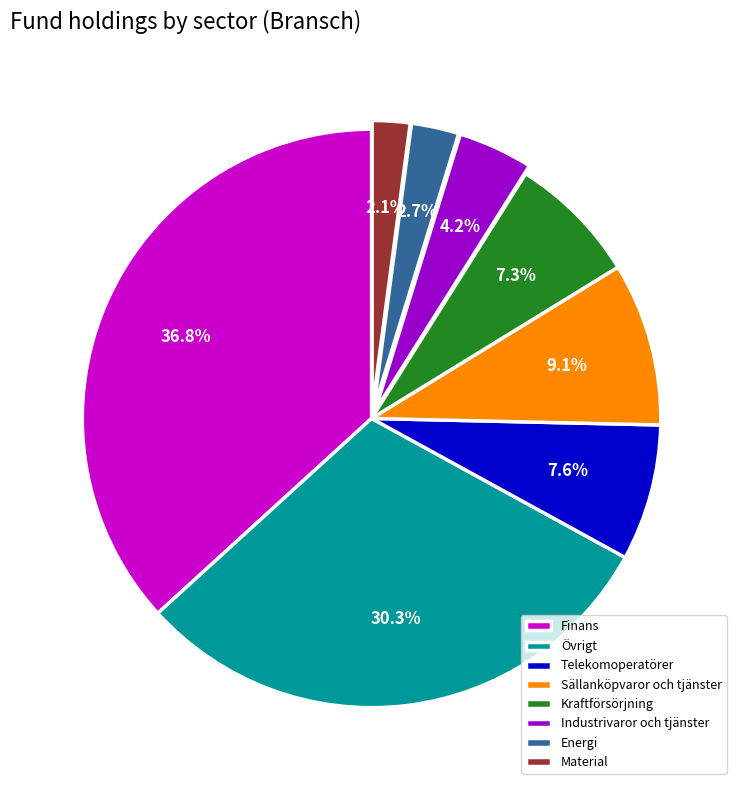

Which has a higher value, Material or Industrivaror och tjänster?

Industrivaror och tjänster